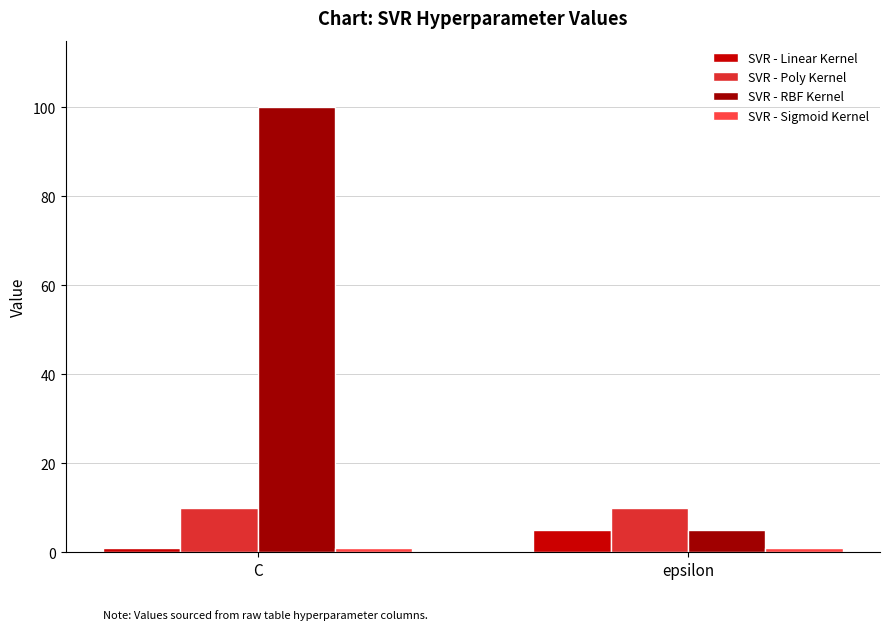

Read the SVR - Poly Kernel value at C.

10